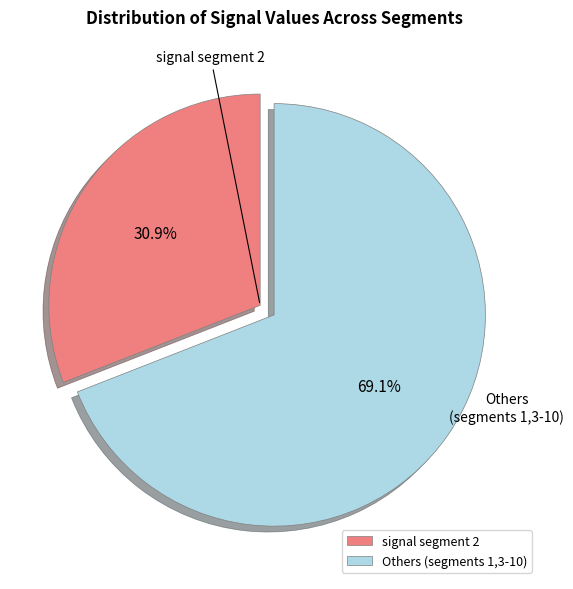

Between Others (segments 1,3-10) and signal segment 2, which is larger?

Others (segments 1,3-10)